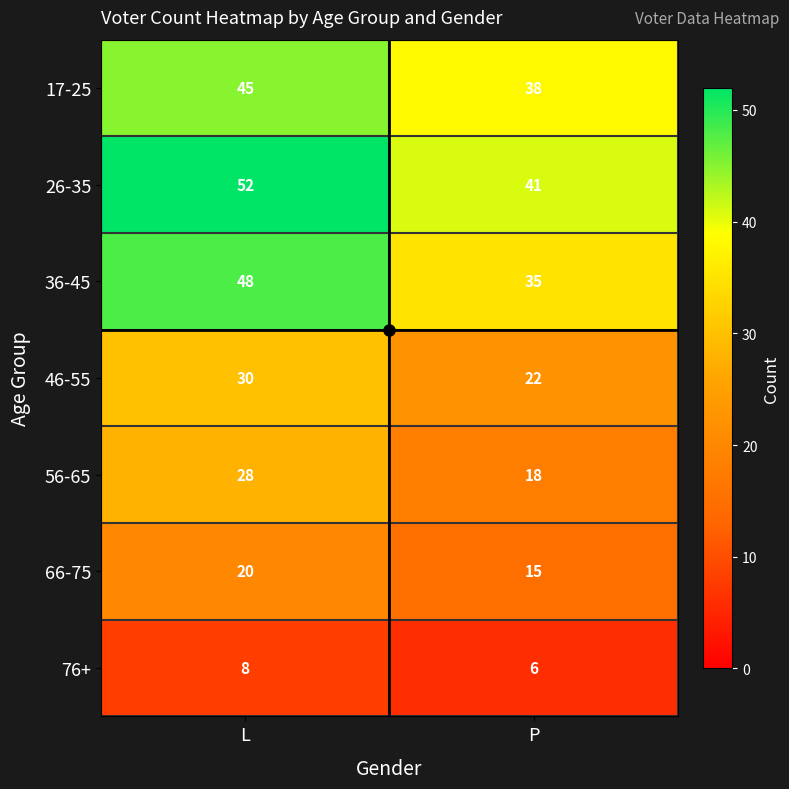

Which series has the widest spread of values?

36-45